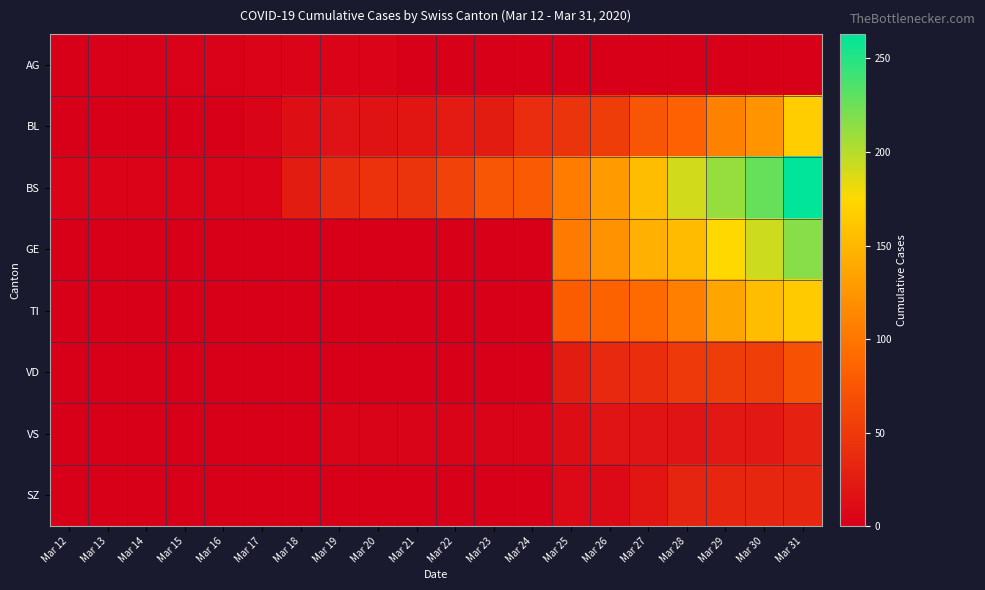

Rank the series by their maximum value, from highest to lowest.

BS, GE, BL, TI, VD, SZ, VS, AG